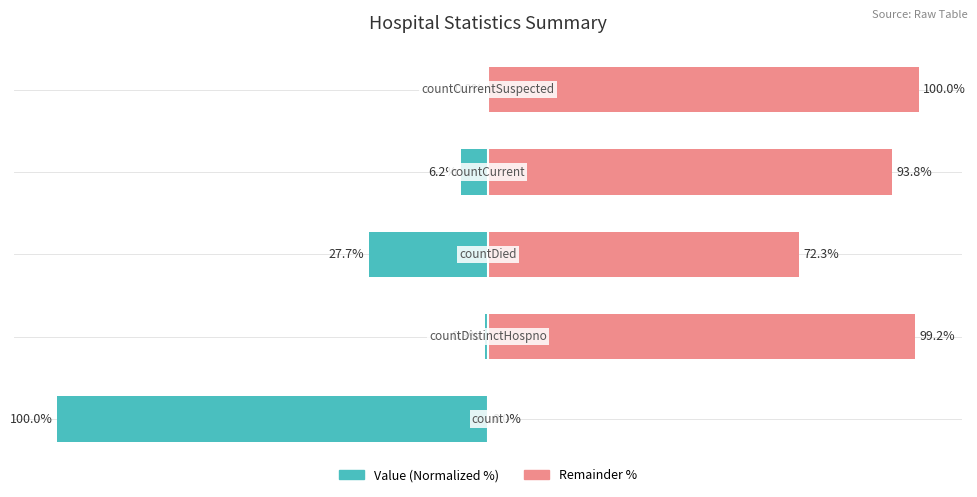

Which has a higher value, −100 or −125?

−100